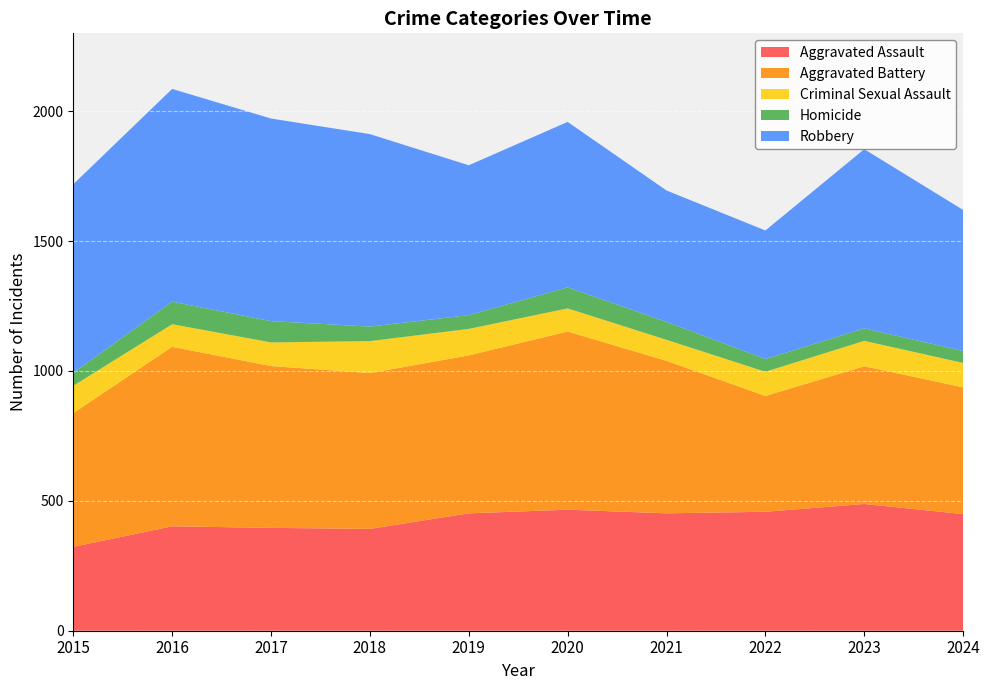

Reading left to right, what are all the values shown in this chart?

Aggravated Assault: 323	402	396	392	452	466	452	458	488	449
Aggravated Battery: 515	691	623	600	608	686	587	446	530	488
Criminal Sexual Assault: 105	87	91	123	102	89	81	93	98	94
Homicide: 50	87	82	56	53	81	69	49	48	46
Robbery: 726	819	780	741	577	637	506	495	690	543